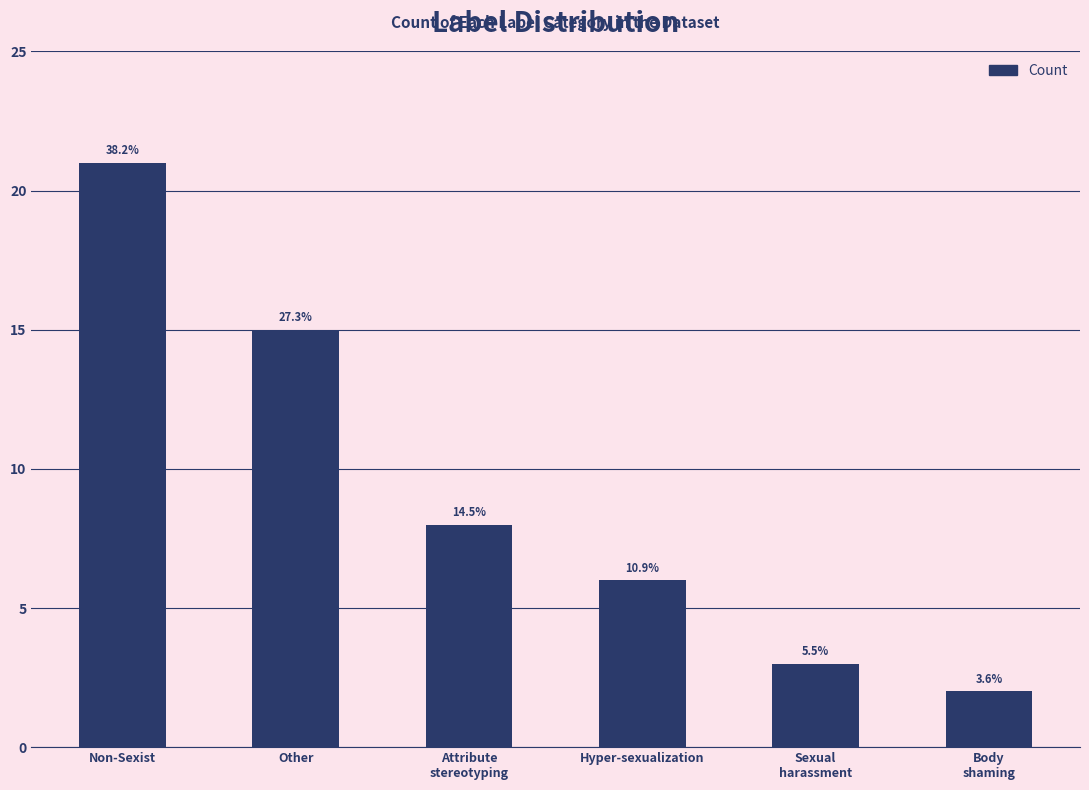

Rank the categories by value from lowest to highest.

Body
shaming, Sexual
harassment, Hyper-sexualization, Attribute
stereotyping, Other, Non-Sexist